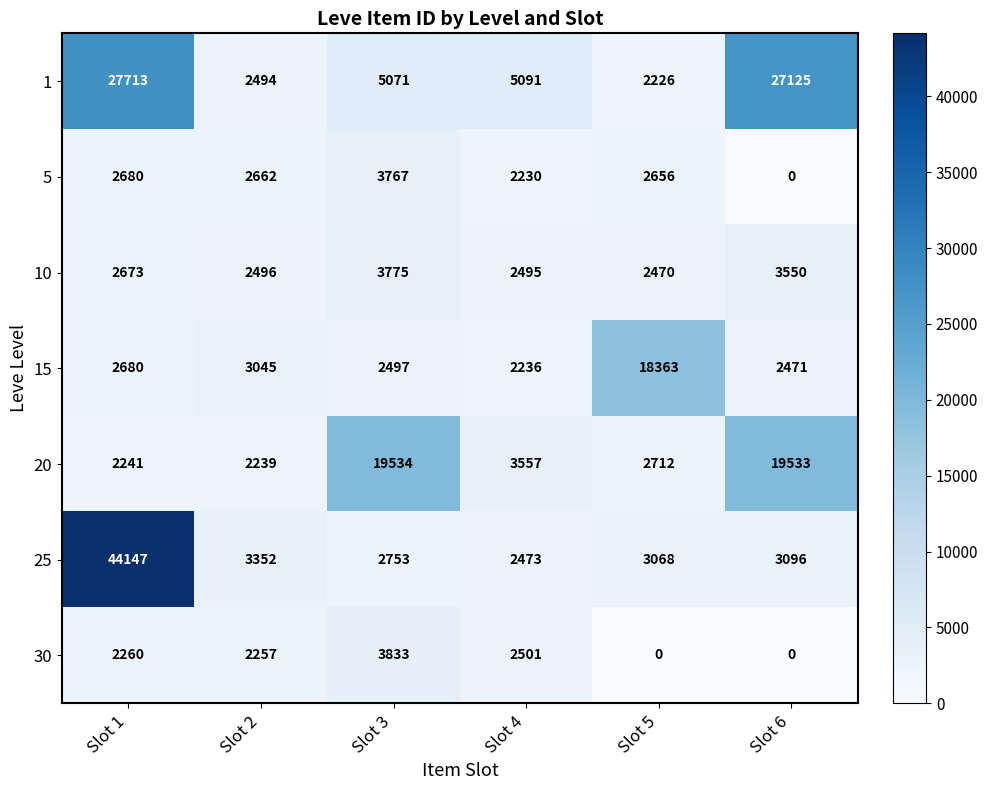

What is the difference between the 1 values at Slot 1 and Slot 3?

22642